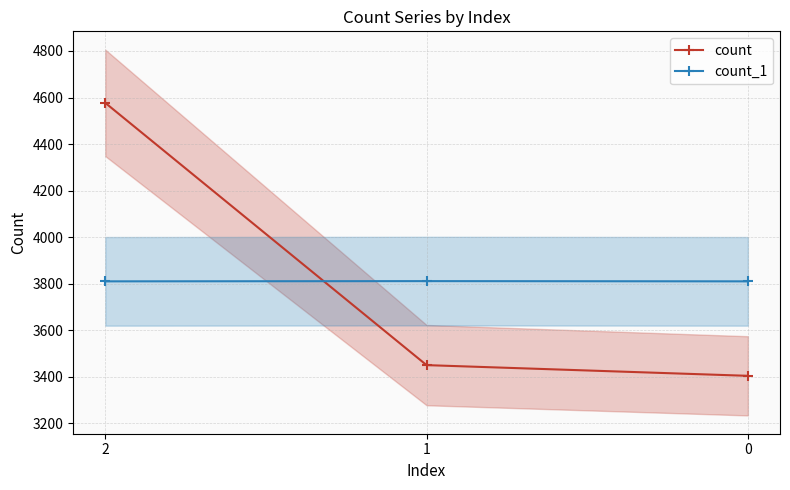

Reading right to left, list all the values displayed in this chart.

count: 0=3404	1=3450	2=4577
count_1: 0=3810	1=3811	2=3810